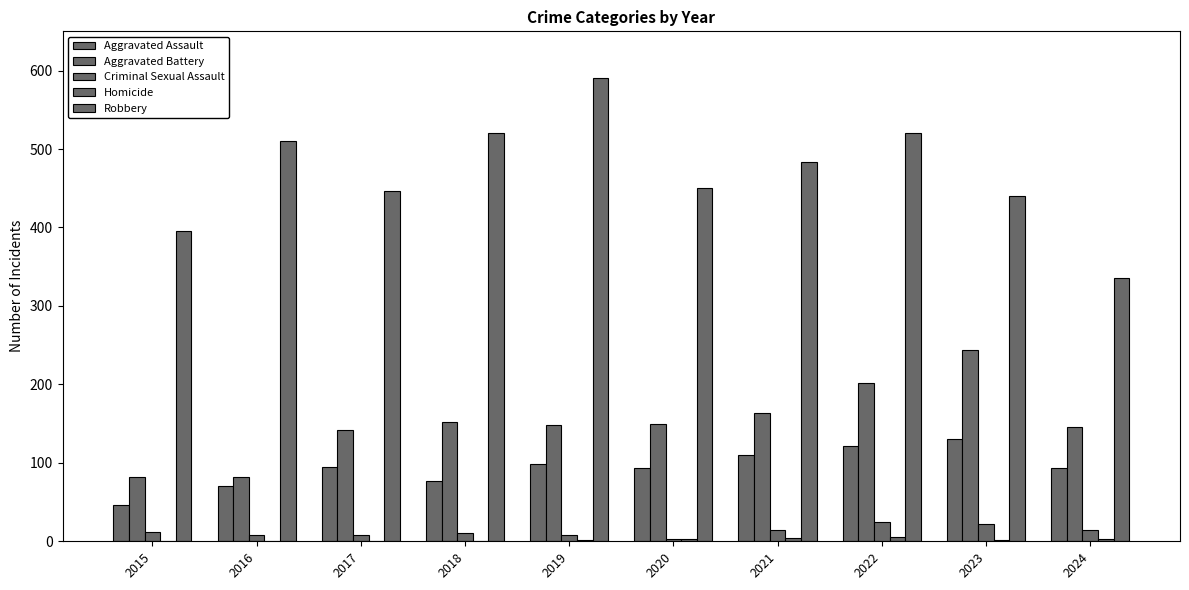

What is the value of the Criminal Sexual Assault bar at the 5th from the left?

8